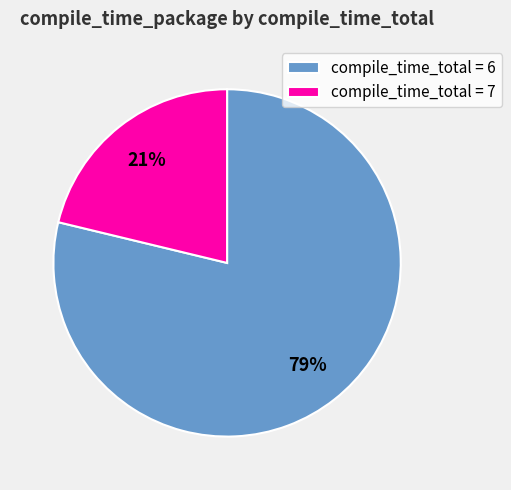

Between compile_time_total = 7 and compile_time_total = 6, which is larger?

compile_time_total = 6